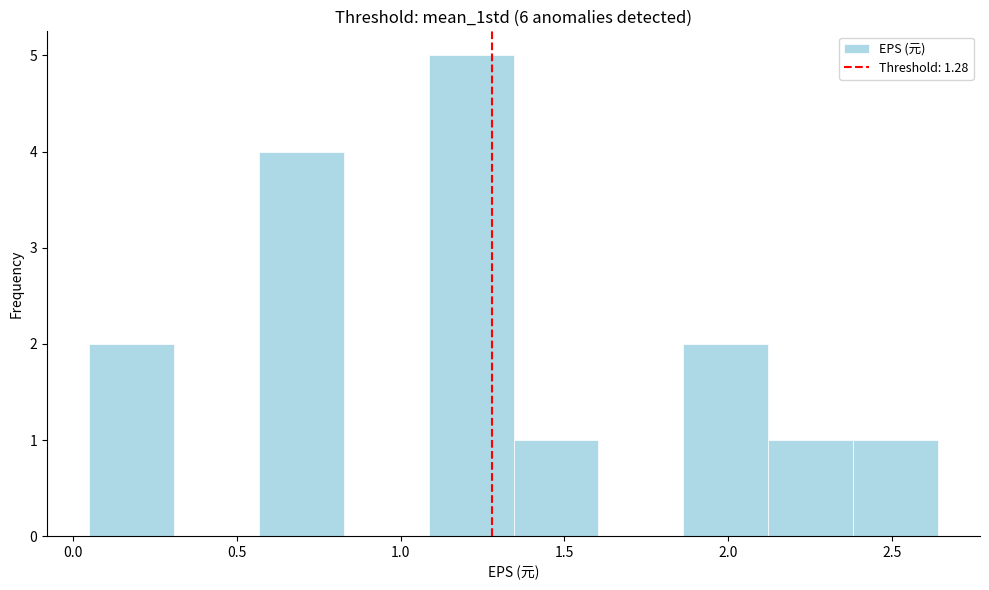

How tall is the bar that spans 0.05 to 0.30 on the x-axis? Neither the bar edges nor the heights are printed on the chart, so give them approximately, as read against the axes.

2